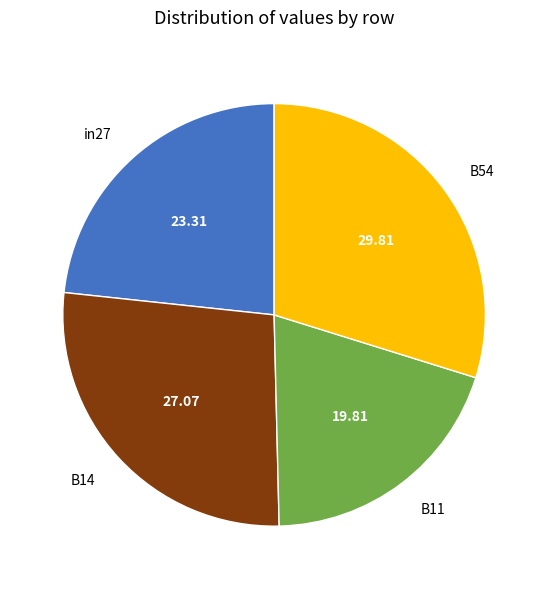

Is B54 the majority of the pie?

No